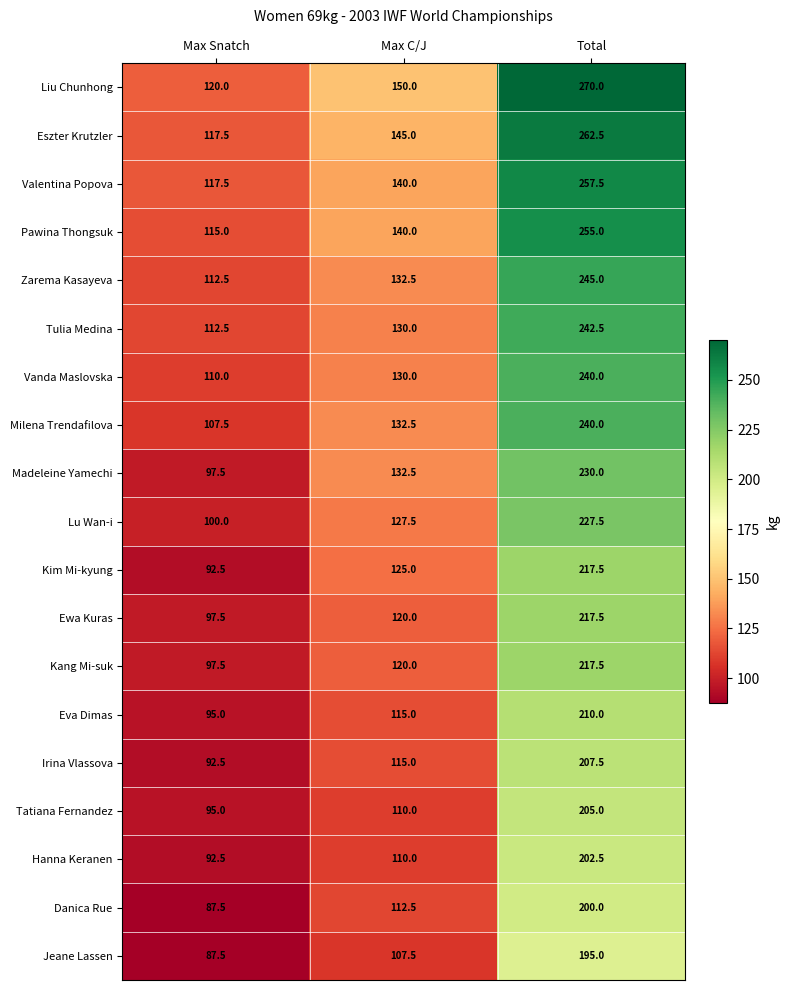

Which series changed the most between Max Snatch and Max C/J?

Madeleine Yamechi